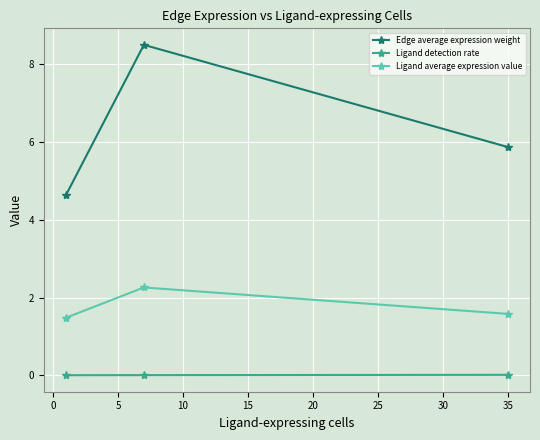

Which series has the largest total across all categories?

Edge average expression weight